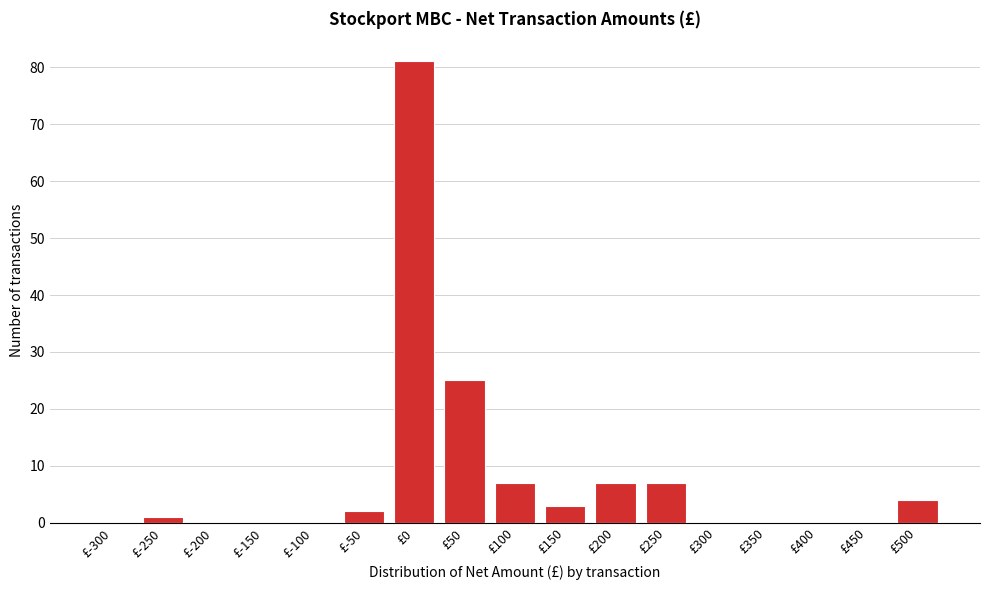

Reading left to right, list all the values displayed in this chart.

£-300=0	£-250=1	£-200=0	£-150=0	£-100=0	£-50=2	£0=81	£50=25	£100=7	£150=3	£200=7	£250=7	£300=0	£350=0	£400=0	£450=0	£500=4